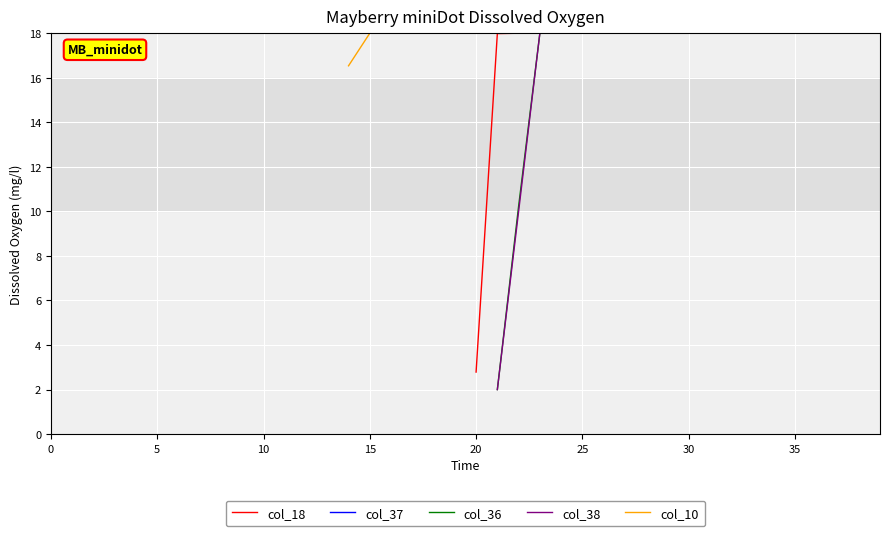

What are all the series names shown in the legend?

col_18, col_37, col_36, col_38, col_10